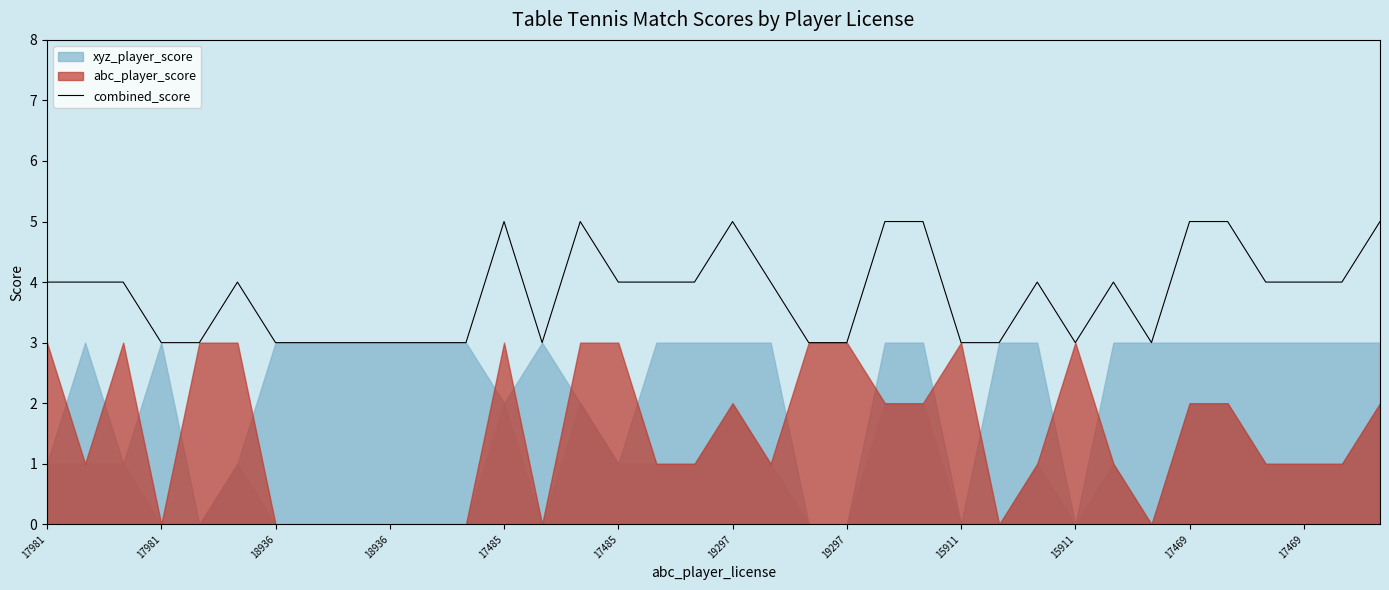

How many values are below 4?

15